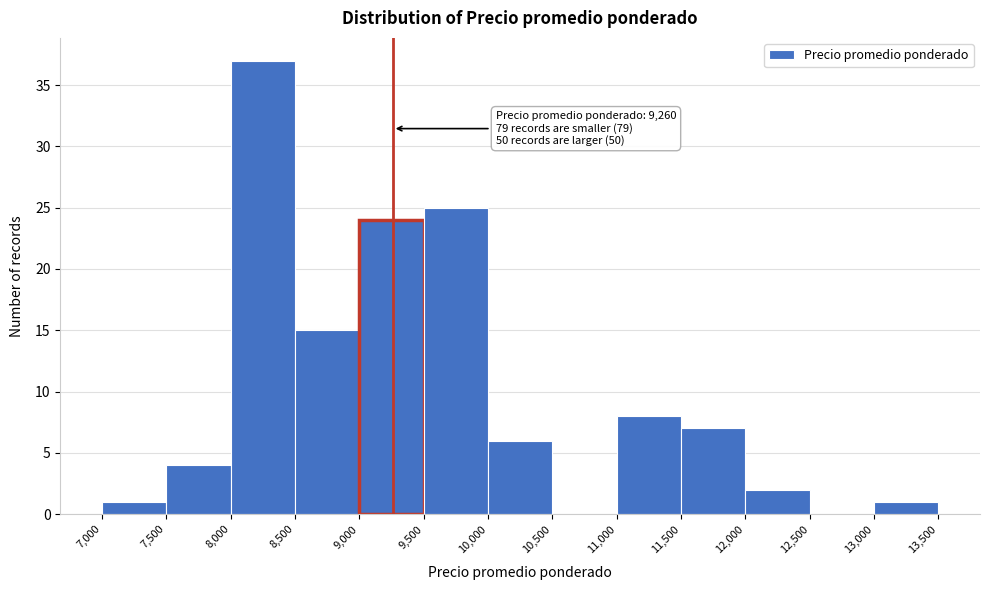

Which range on the x-axis has the tallest bar?

8,000 to 8,500